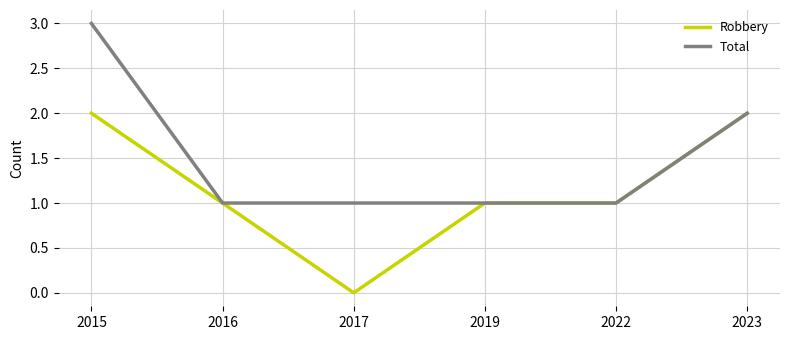

True or false: Total has a value of 1 at 2022.

True